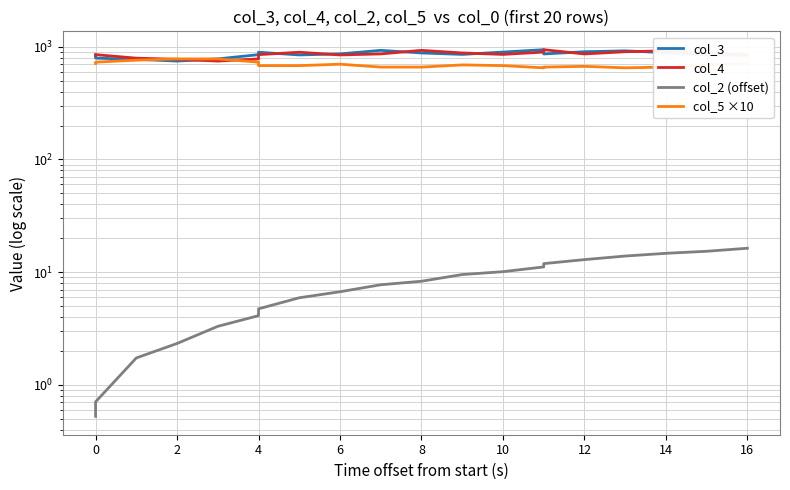

True or false: col_2 (offset) and col_3 cross at least once.

False